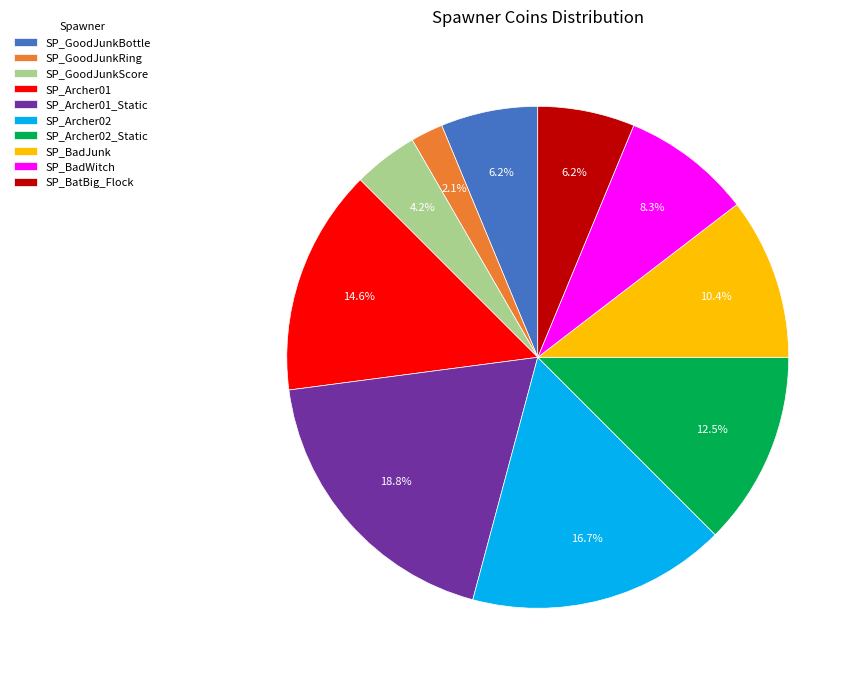

Is the sum of SP_Archer01 and SP_BadWitch greater than half?

No